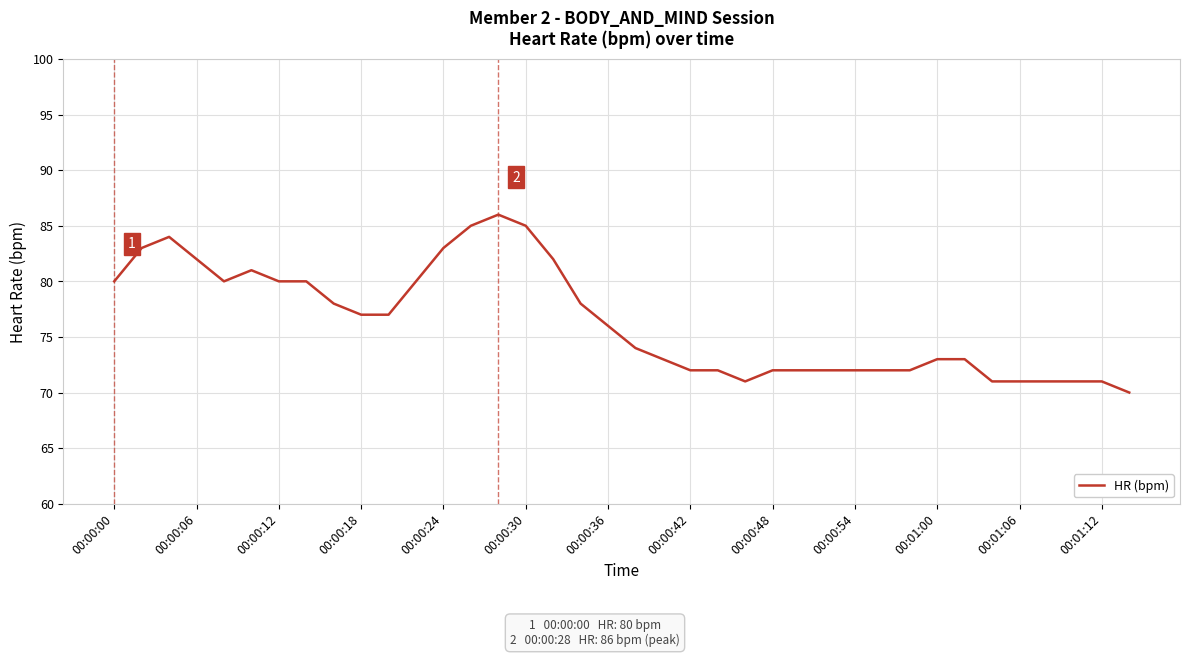

What is the smallest value displayed?

70